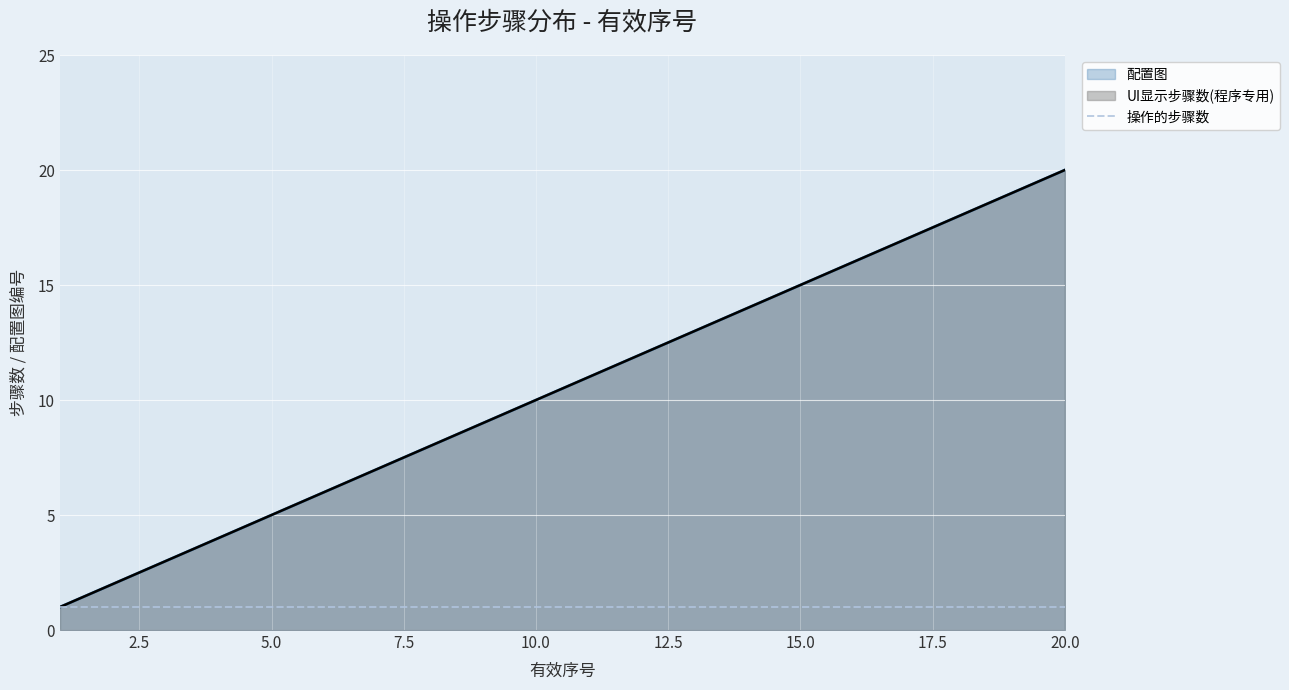

Where is UI显示步骤数(程序专用) nearest to the value 10?

10